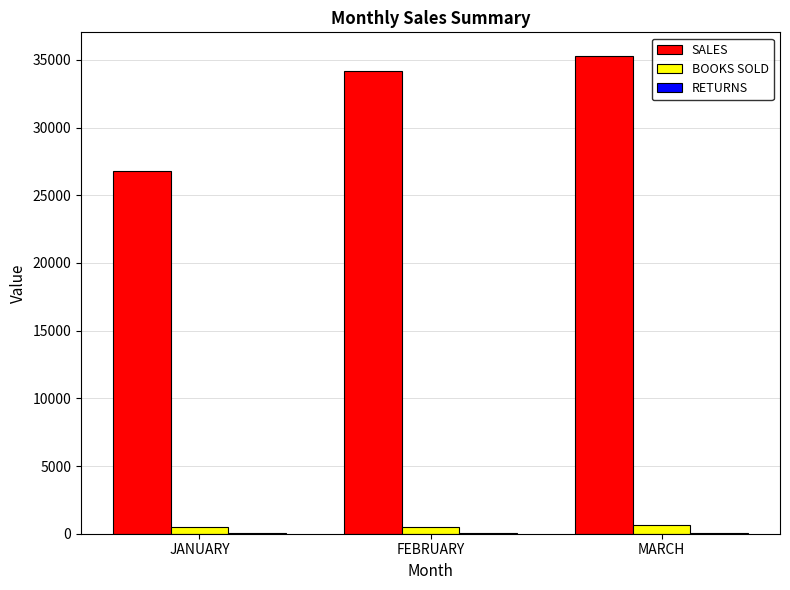

Where is SALES nearest to the value 31019?

FEBRUARY